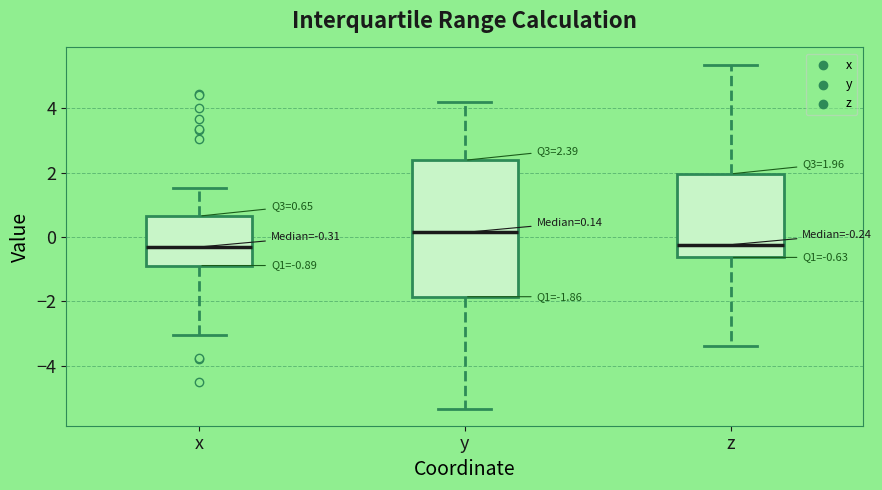

Which box is the tallest, from its lower edge to its upper edge?

y